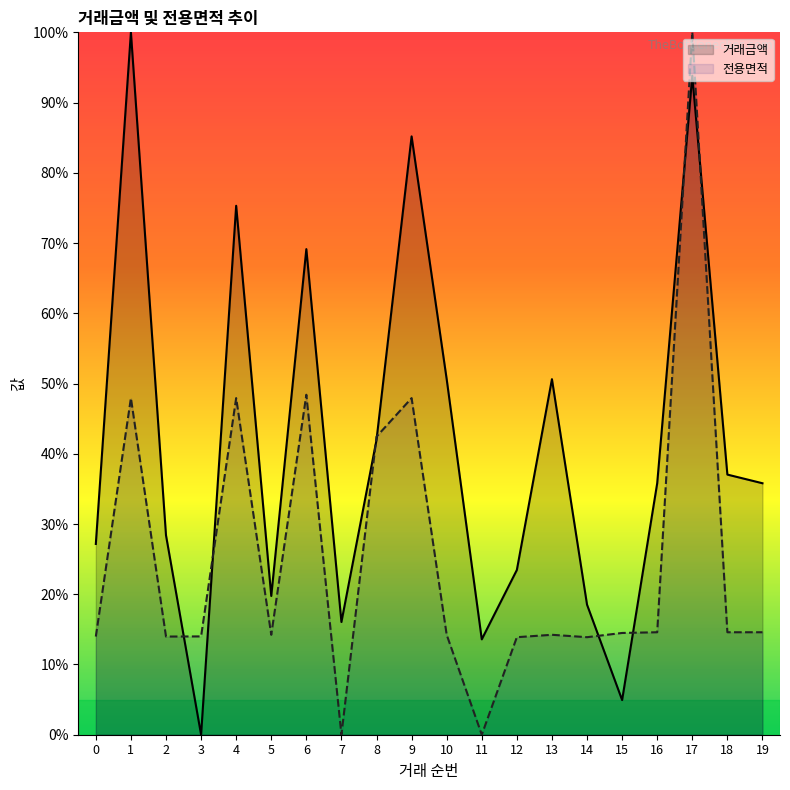

Where does the 전용면적 series first go above 14?

1